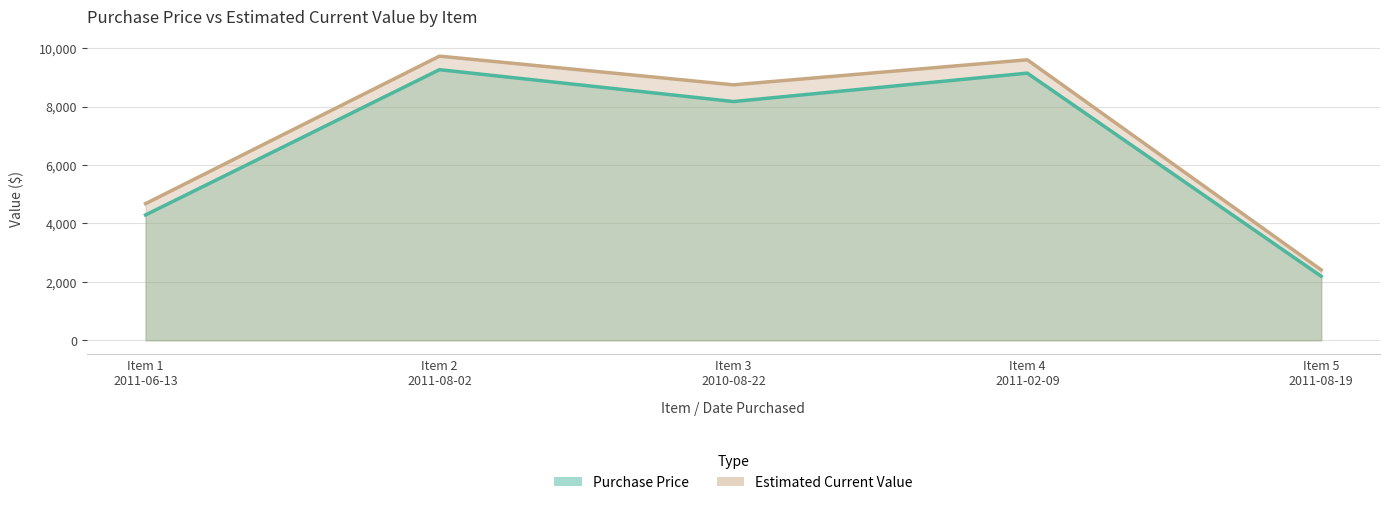

True or false: Estimated Current Value and Purchase Price cross at least once.

False